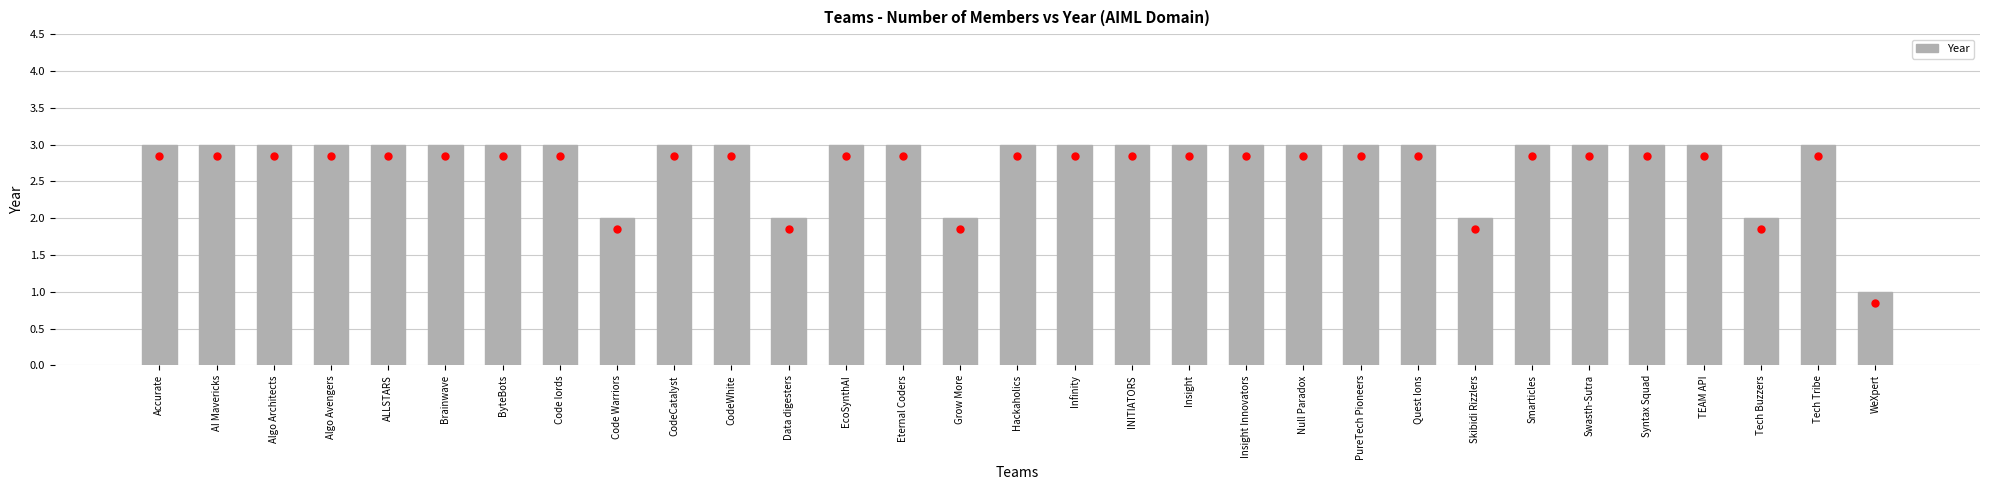

What is the label of the 1st bar from the left?

Accurate